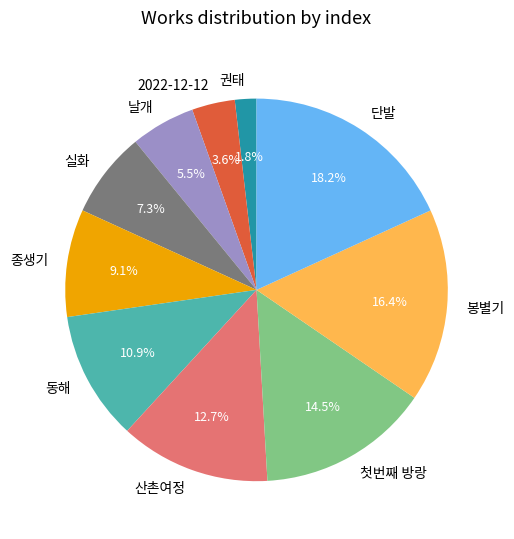

What percentage do 동해 and 날개 together represent?

16.4%